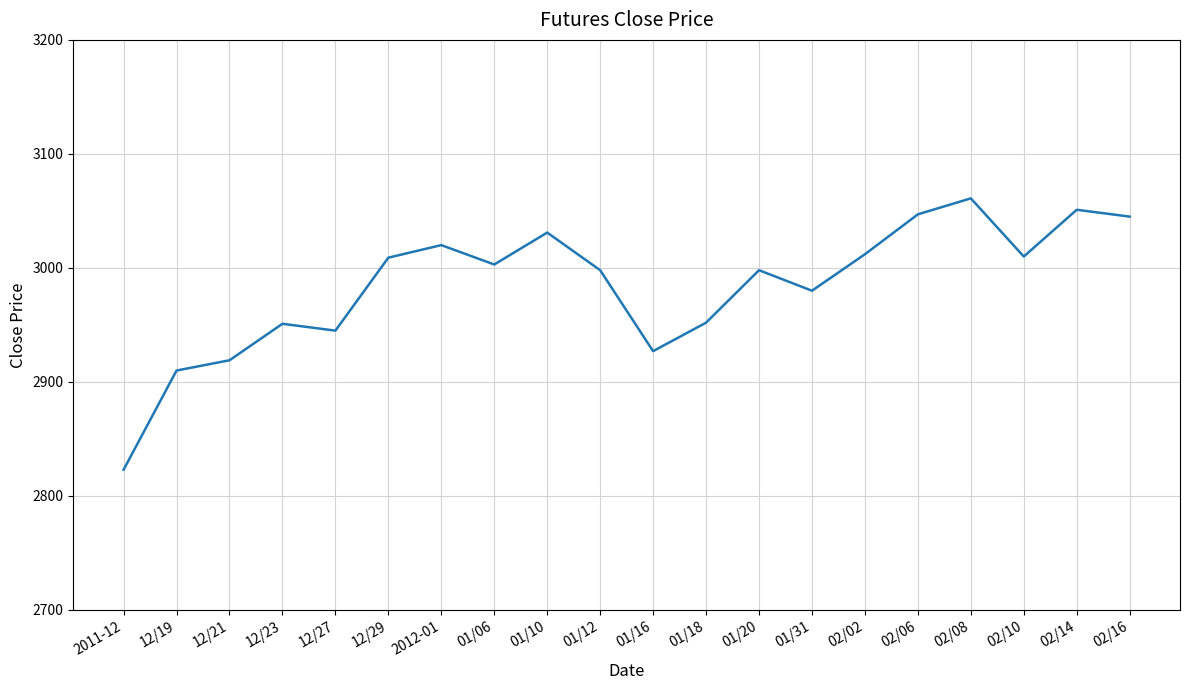

True or false: there are more than 2 points higher than both neighbors.

True